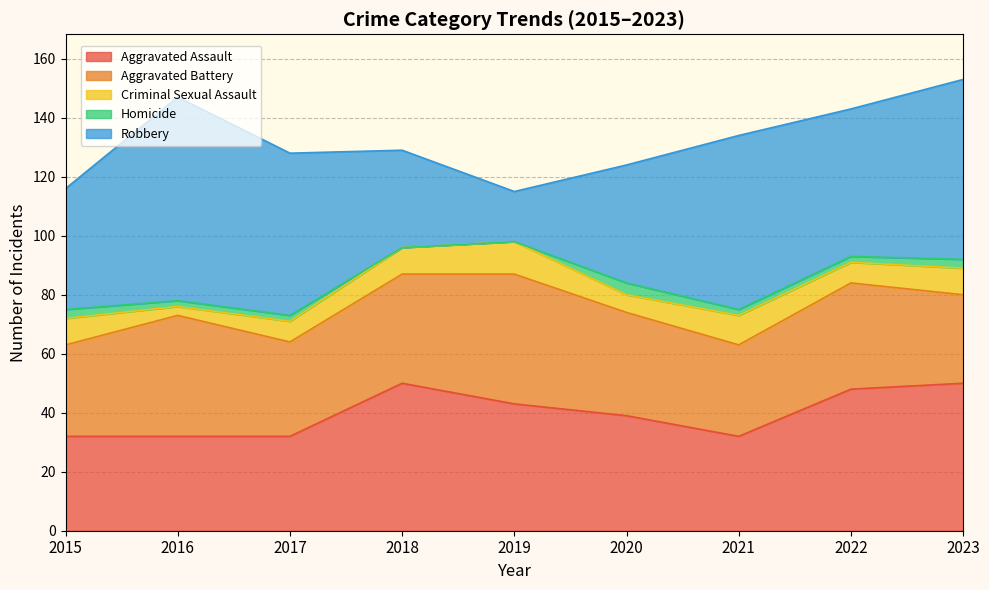

What is the total value across all series at 2023?

153